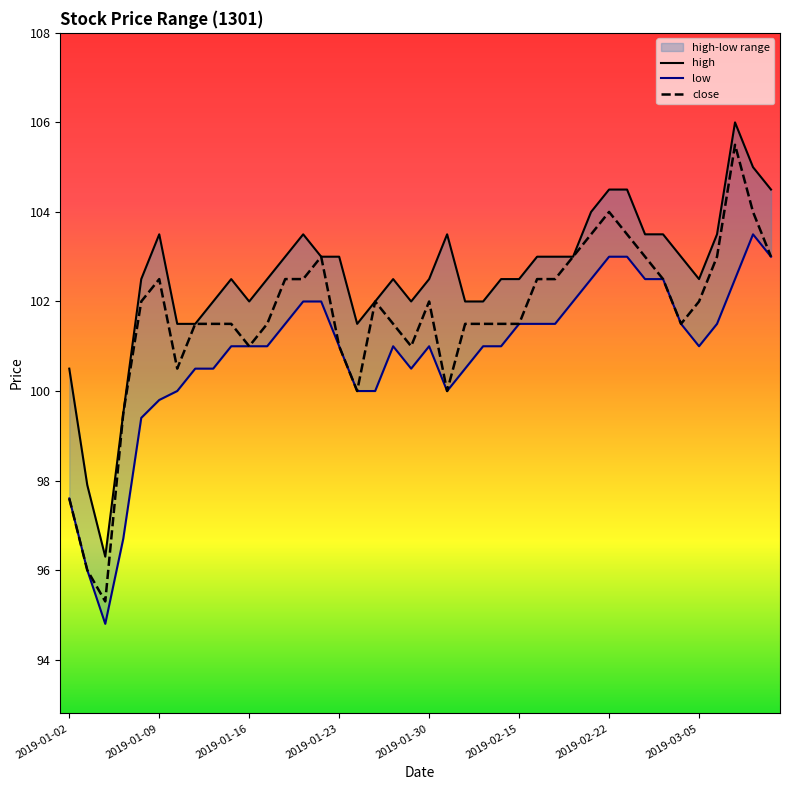

Which has a higher value, 2019-03-07 or 2019-02-21?

2019-03-07